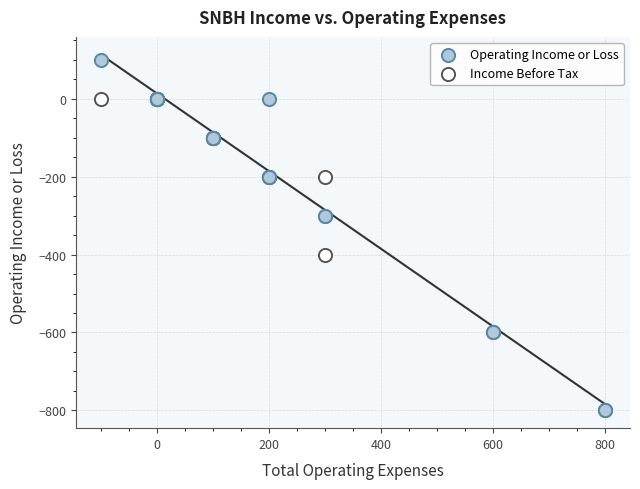

Which series reaches the maximum Y coordinate?

Operating Income or Loss